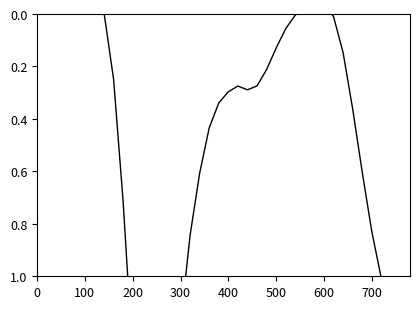

How many distinct data groups are displayed?

1